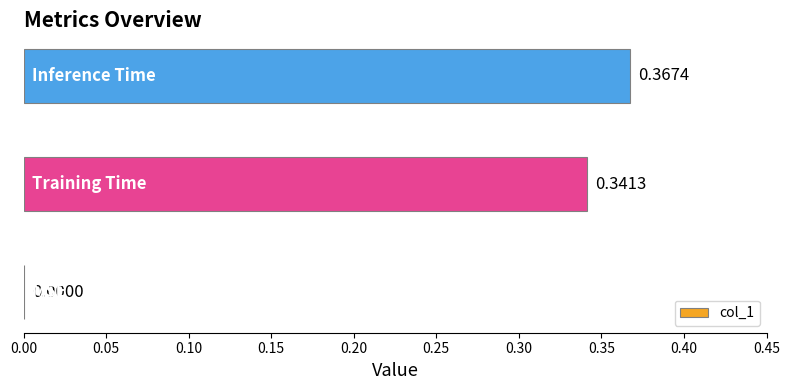

What is the sum of all values?

0.7